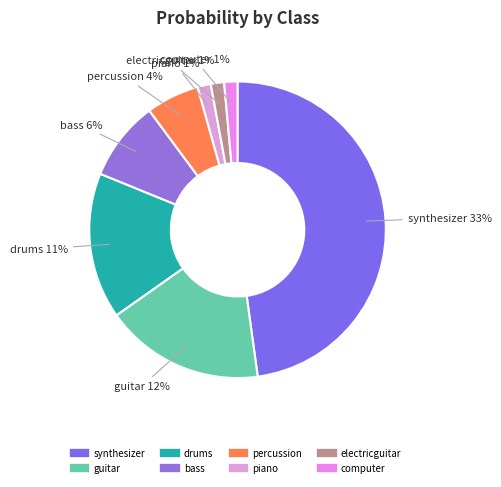

Which slice is the smallest?

piano